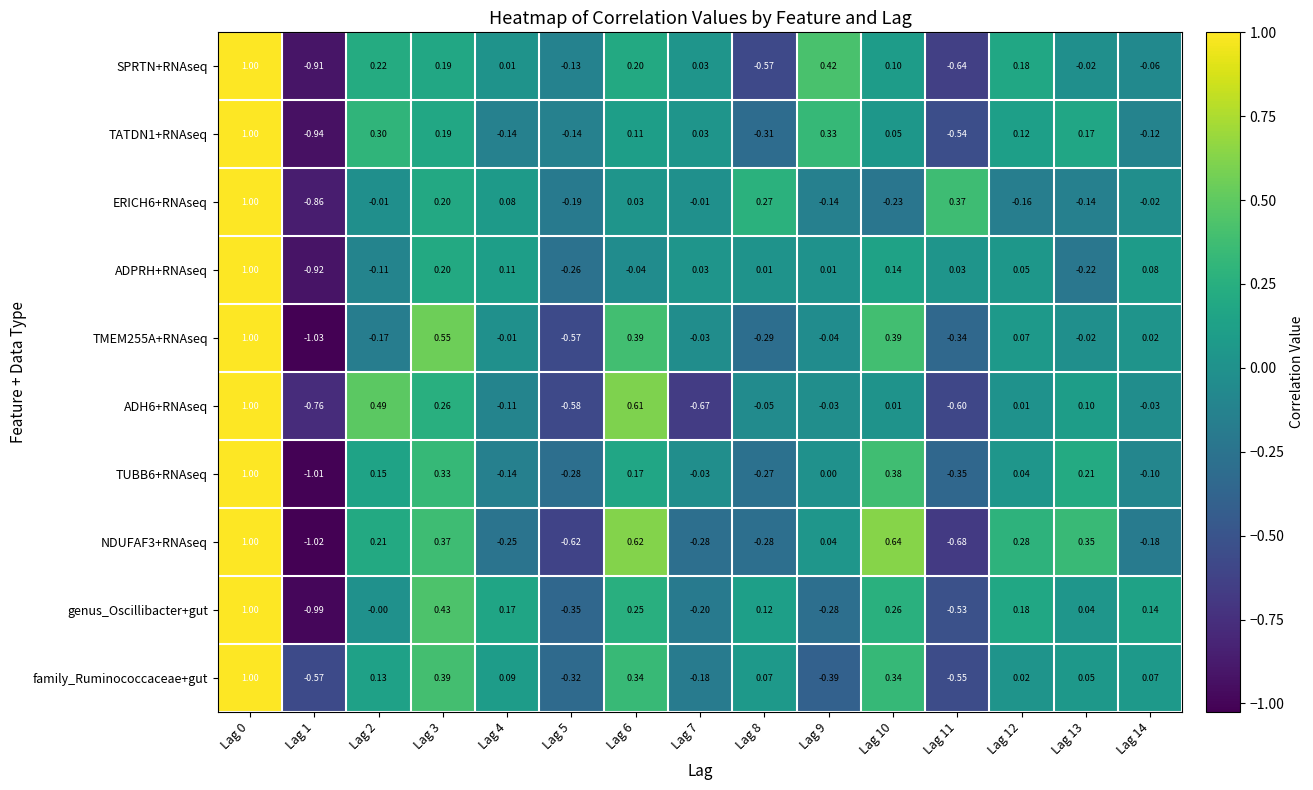

Which series changed the most between Lag 3 and Lag 9?

family_Ruminococcaceae+gut